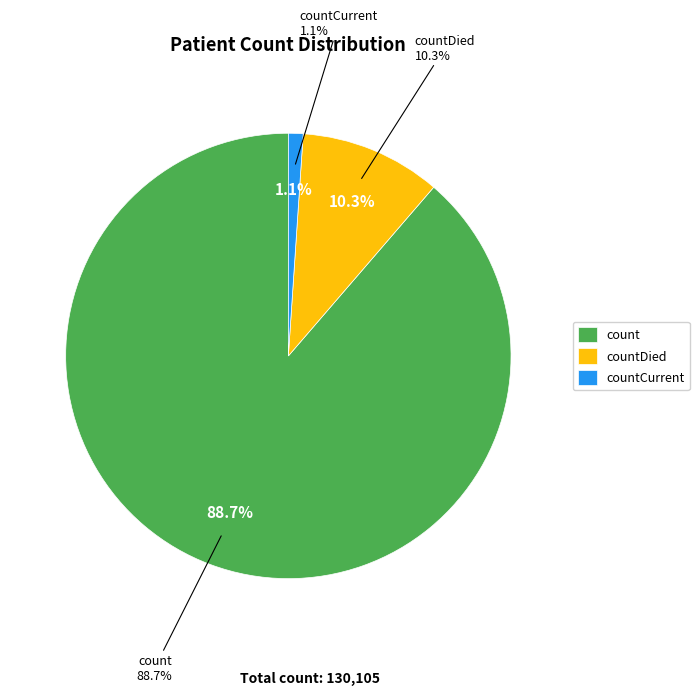

To the nearest percent, what portion does countCurrent represent?

1%